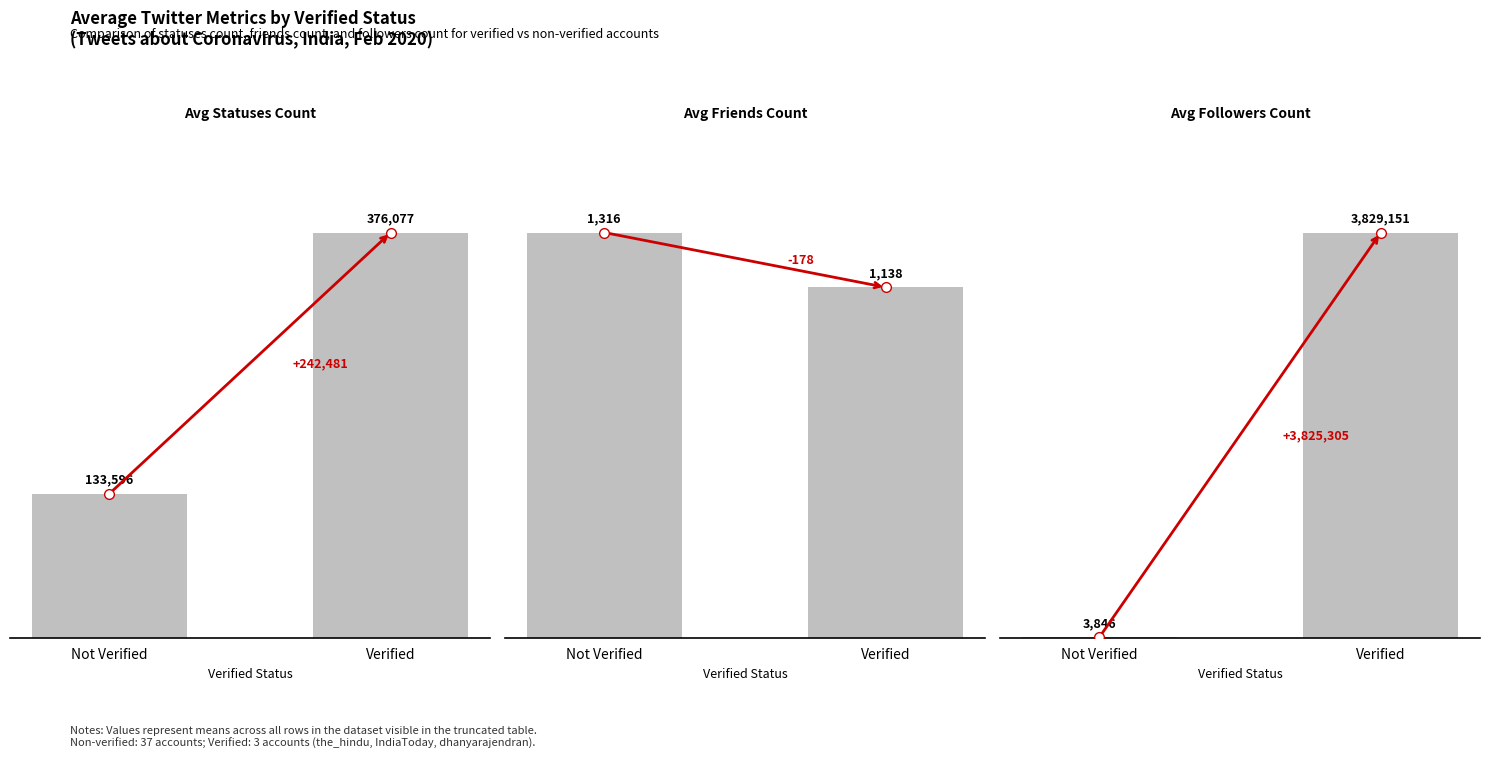

True or false: Avg Friends Count has a value of 2340 at Not Verified.

False